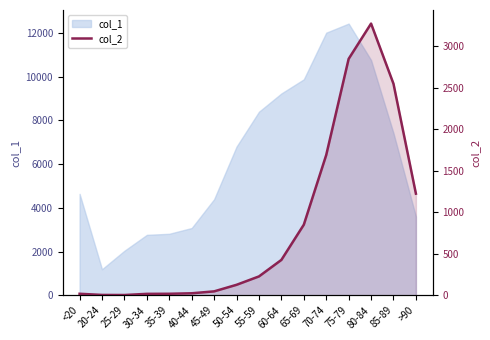

Which has a higher value, 35-39 or 40-44?

40-44